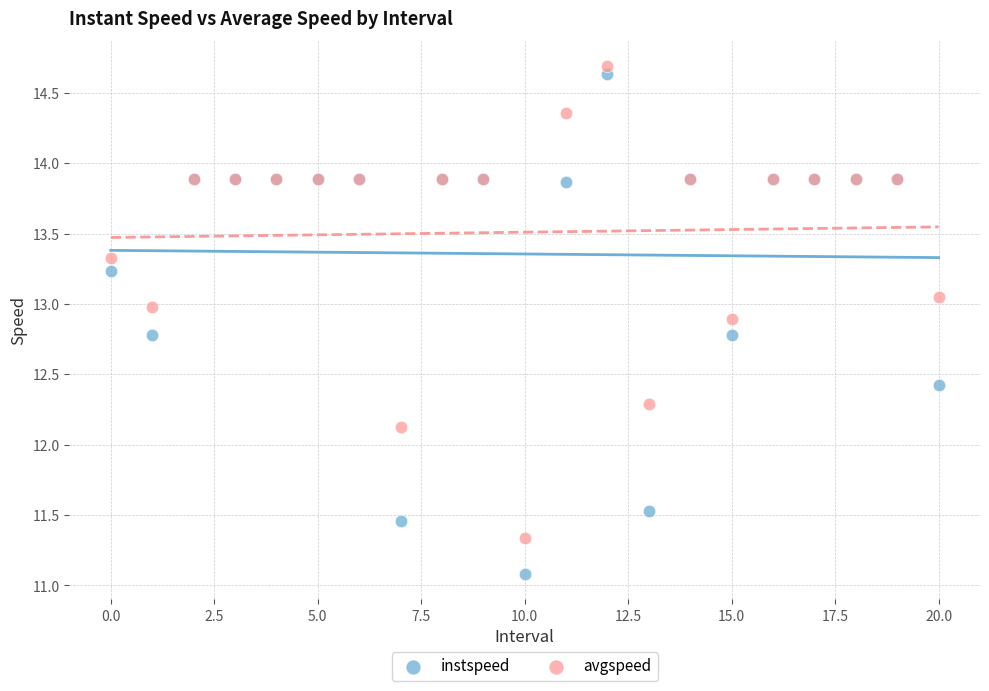

Across all series, what Y value is closest to 12?

12.1